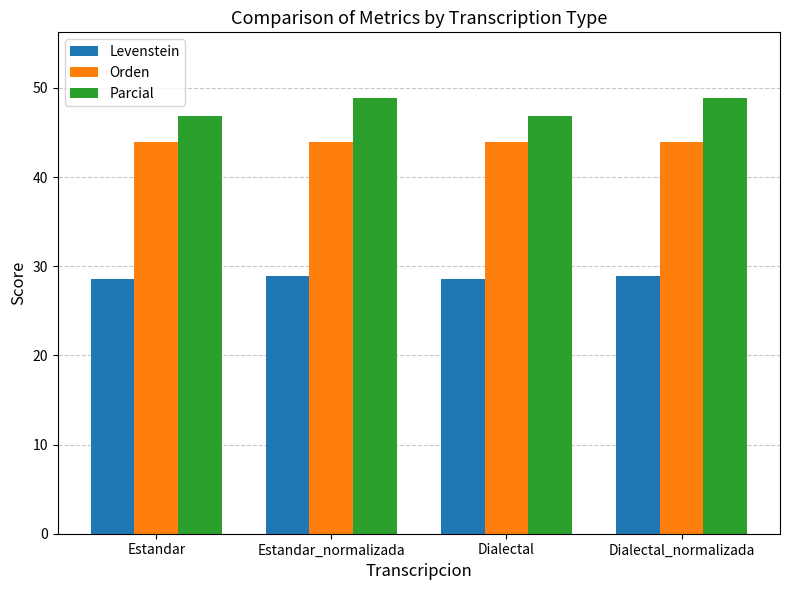

How many groups of bars are there?

4